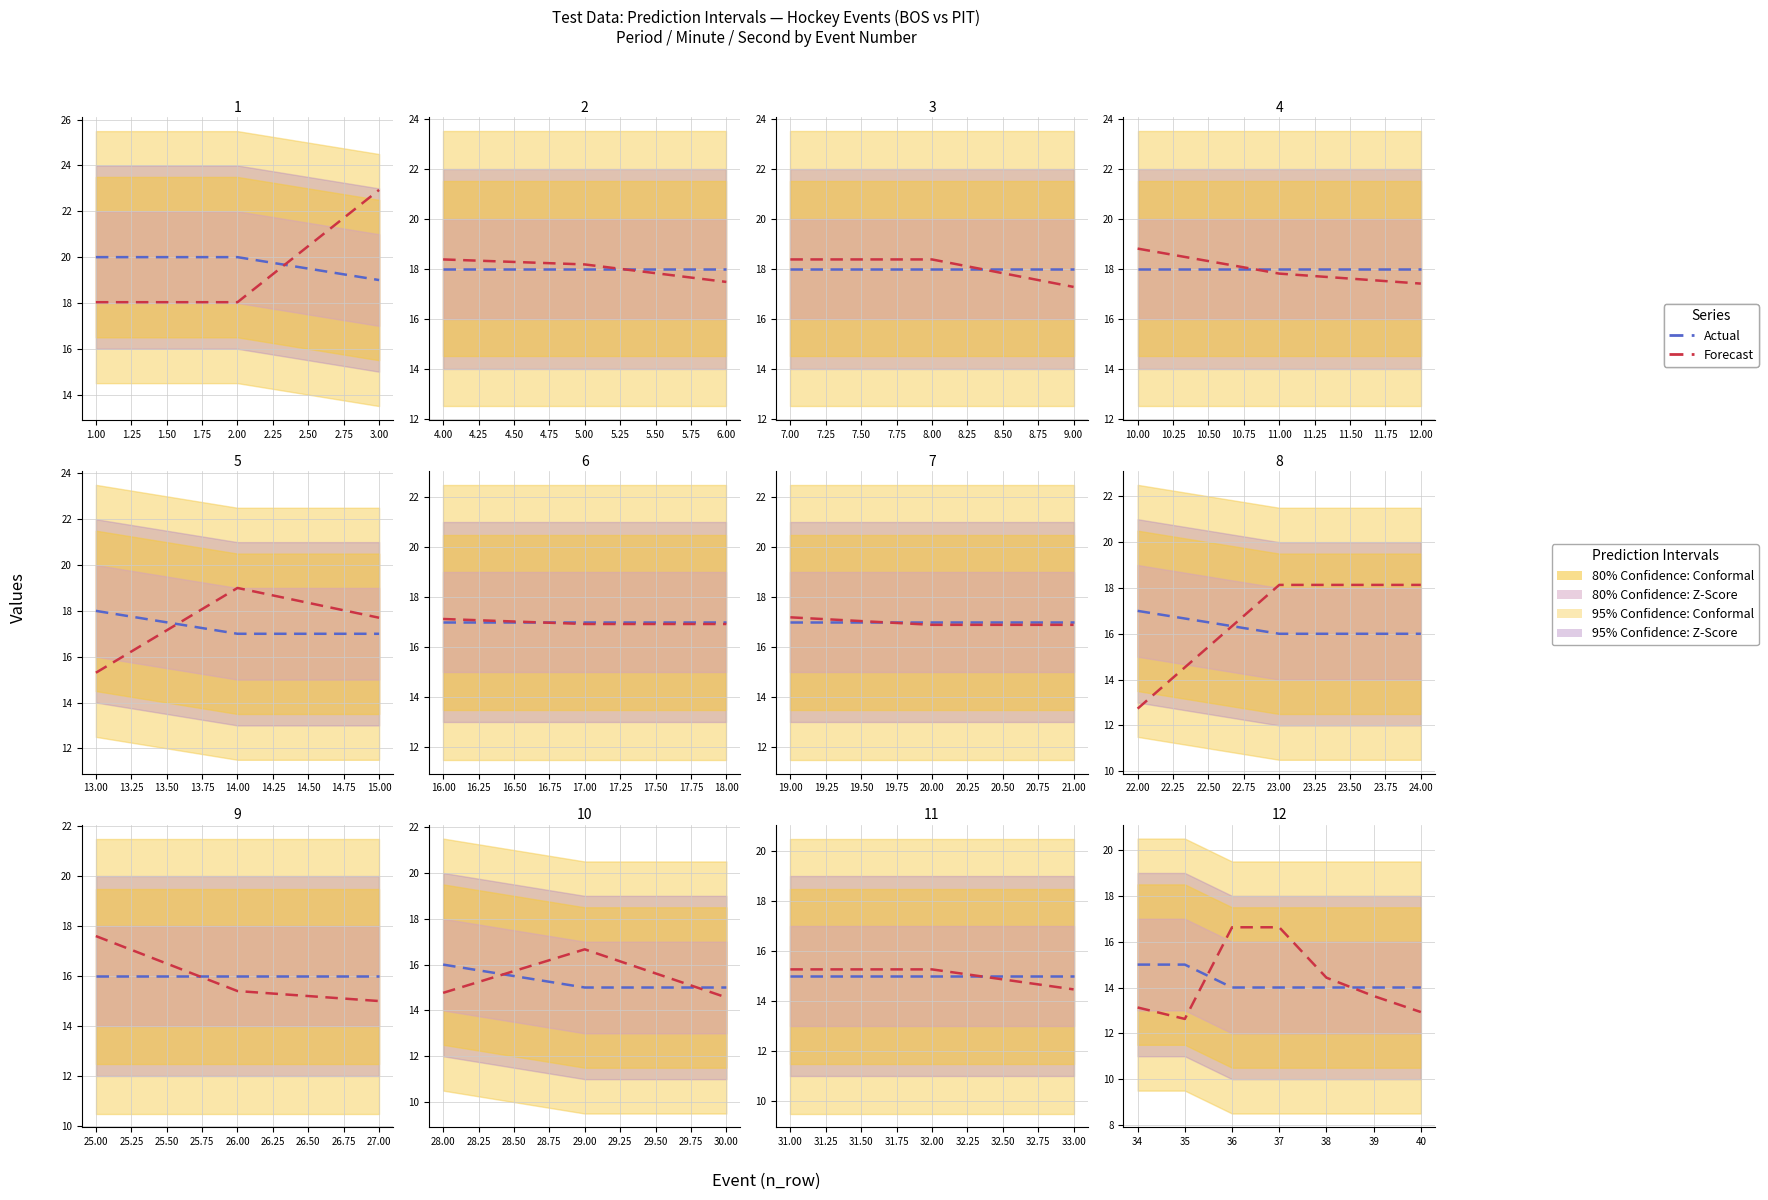

List the series in order of their peak value, lowest first.

Actual, Forecast